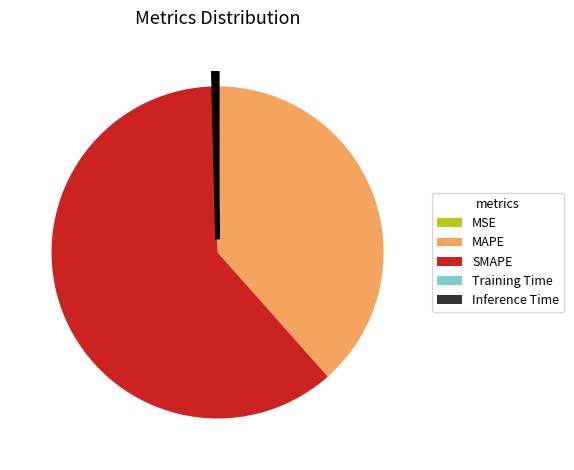

Which category has the biggest portion of the pie?

SMAPE